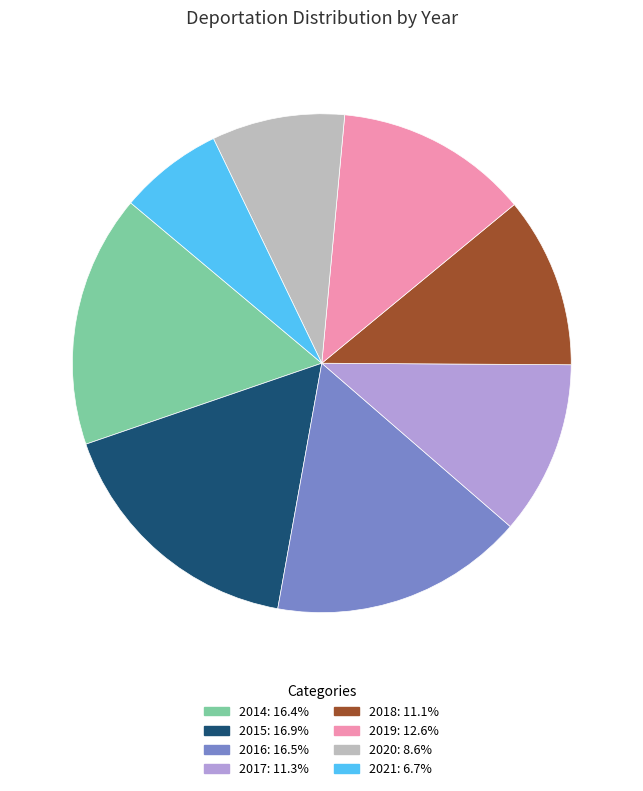

Is the sum of 2015 and 2021 greater than half?

No